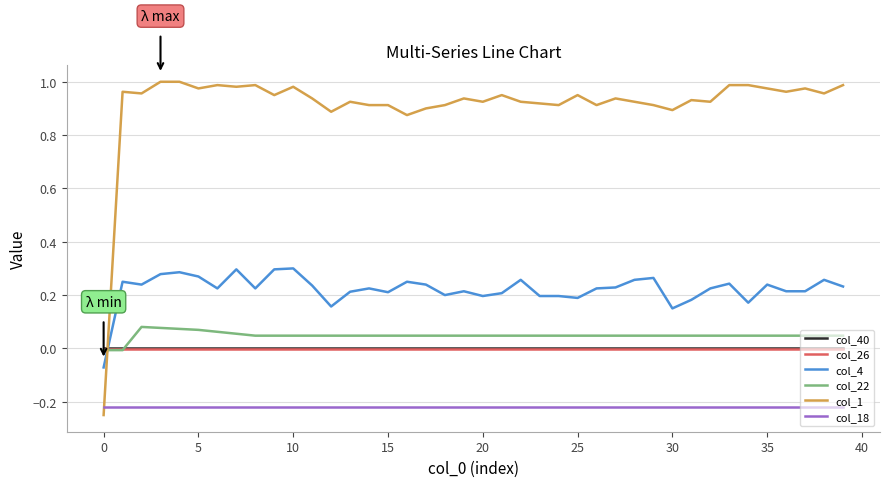

True or false: col_4 and col_18 cross at least once.

False